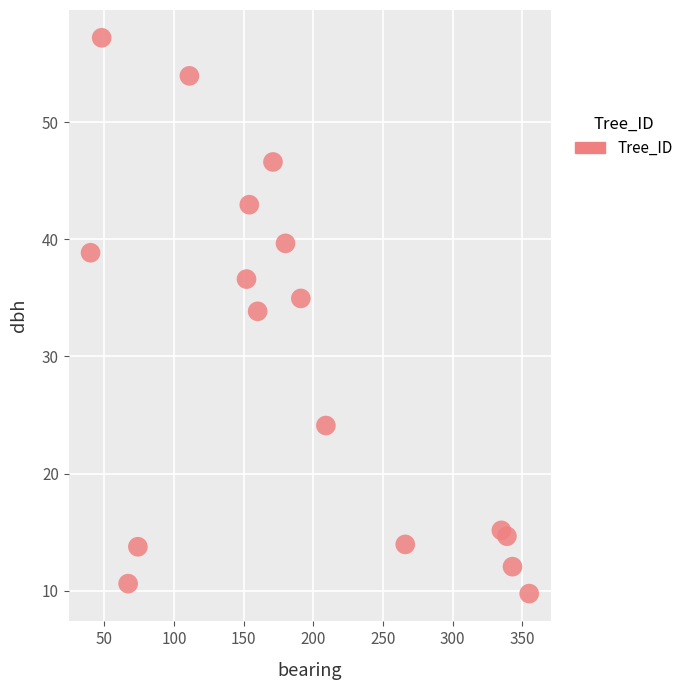

What Y value in the scatter plot is closest to 33?

33.9